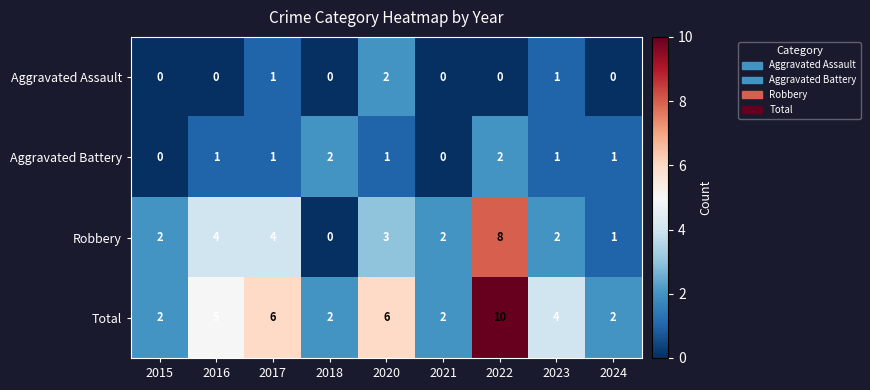

Between 2015 and 2016, which series saw the biggest shift?

Total